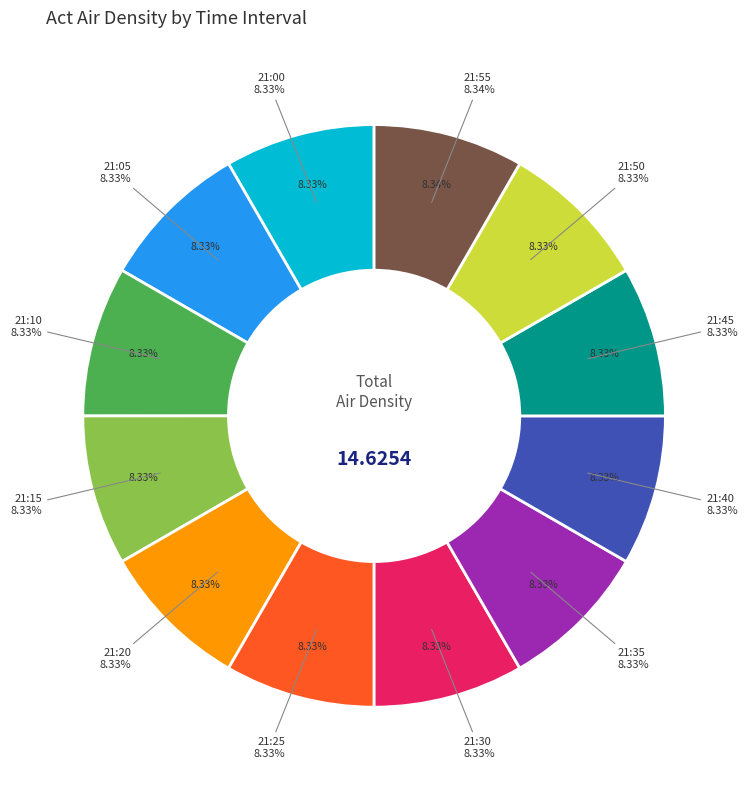

What percentage do 21:50 and 21:40 together represent?

16.7%